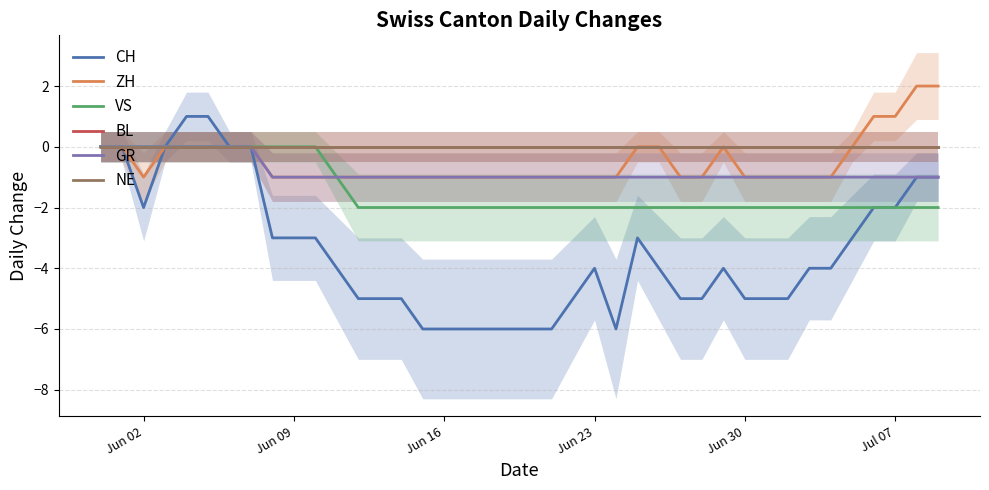

Does the chart have visible grid lines?

Yes